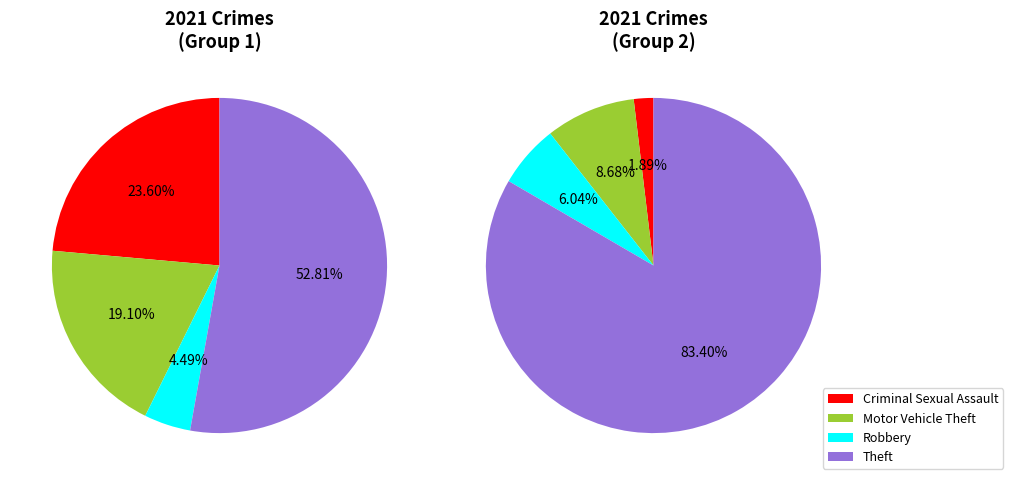

How many segments does this pie chart have?

8